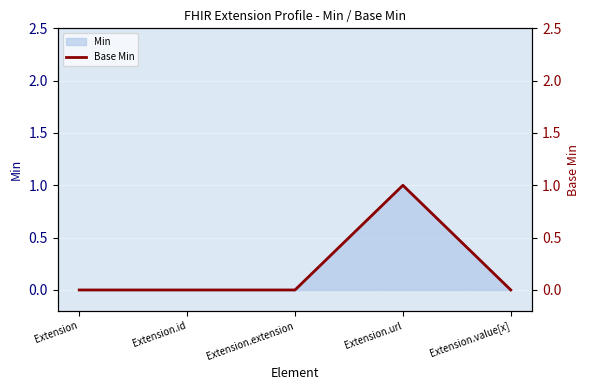

At which label is the value closest to 0?

Extension